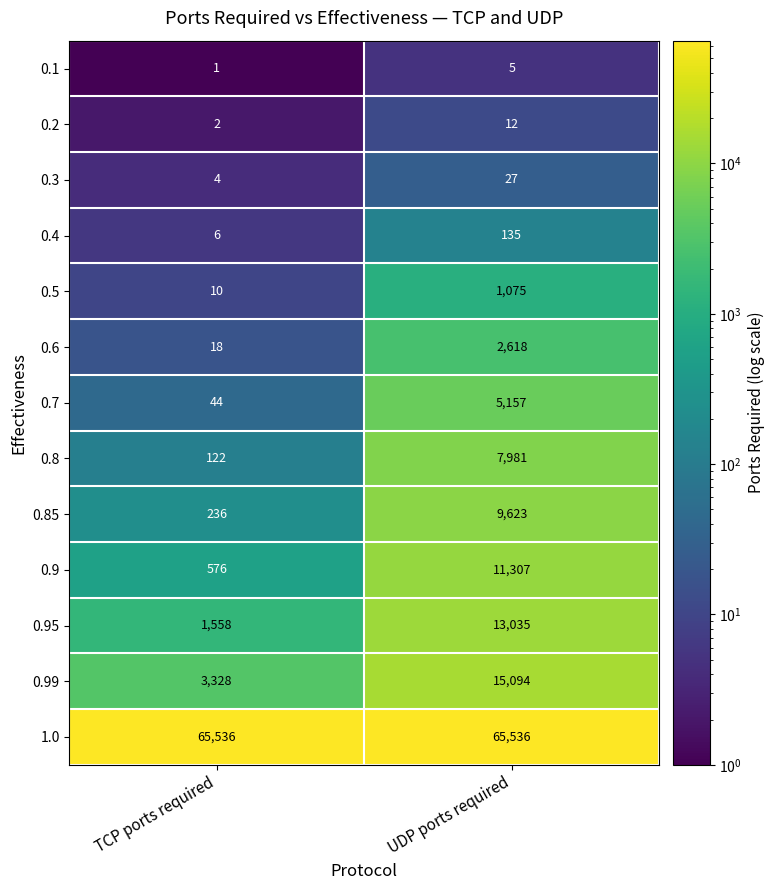

Reading left to right, transcribe all the data shown in this chart.

0.1: TCP ports required=1	UDP ports required=5
0.2: TCP ports required=2	UDP ports required=12
0.3: TCP ports required=4	UDP ports required=27
0.4: TCP ports required=6	UDP ports required=135
0.5: TCP ports required=10	UDP ports required=1075
0.6: TCP ports required=18	UDP ports required=2618
0.7: TCP ports required=44	UDP ports required=5157
0.8: TCP ports required=122	UDP ports required=7981
0.85: TCP ports required=236	UDP ports required=9623
0.9: TCP ports required=576	UDP ports required=11307
0.95: TCP ports required=1558	UDP ports required=13035
0.99: TCP ports required=3328	UDP ports required=15094
1.0: TCP ports required=65536	UDP ports required=65536